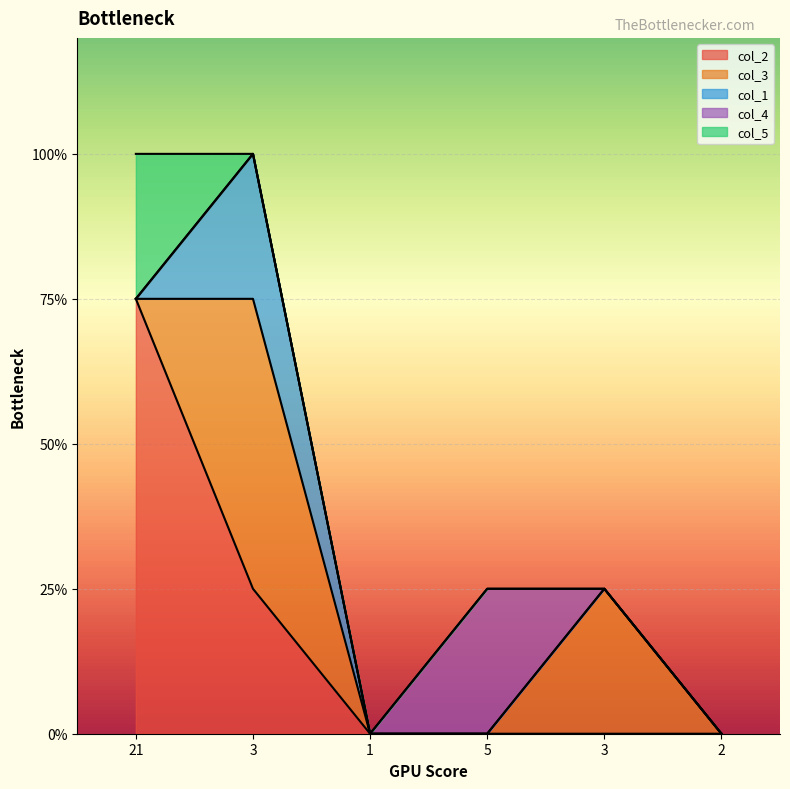

Reading right to left, extract all data points from this chart.

col_2: 2=0	3=0	5=0	1=0	3=1	21=3
col_3: 2=0	3=1	5=0	1=0	3=2	21=0
col_1: 2=0	3=0	5=0	1=0	3=1	21=0
col_4: 2=0	3=0	5=1	1=0	3=0	21=0
col_5: 2=0	3=0	5=0	1=0	3=0	21=1